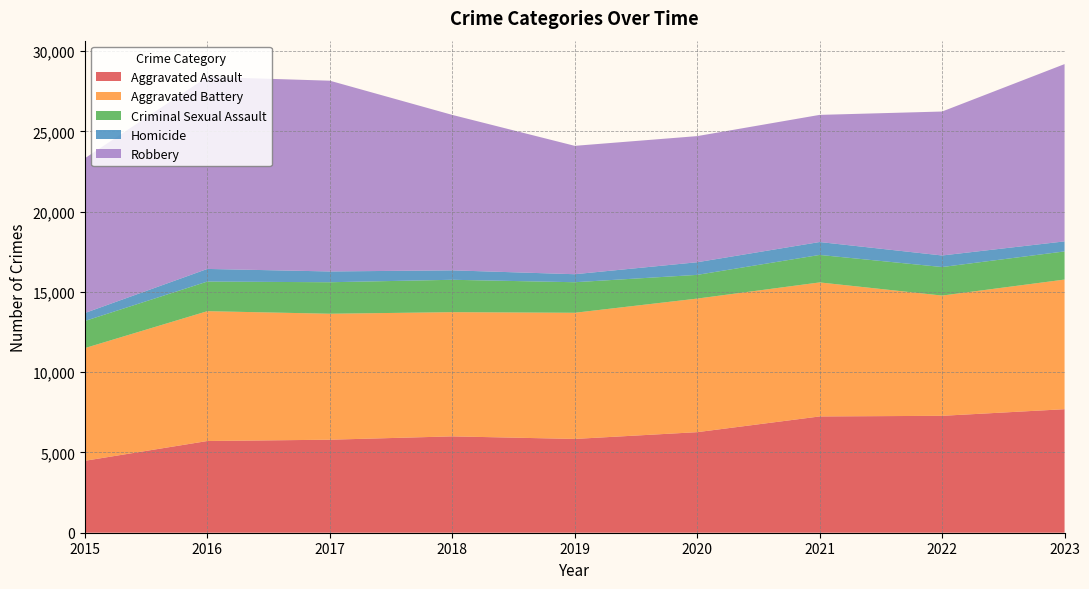

Reading left to right, what are all the values shown in this chart?

Aggravated Assault: 4480	5712	5793	6001	5841	6263	7242	7281	7693
Aggravated Battery: 7019	8086	7845	7735	7857	8319	8347	7489	8074
Criminal Sexual Assault: 1689	1845	1962	2017	1903	1477	1712	1777	1753
Homicide: 496	786	672	588	499	787	804	720	625
Robbery: 9638	11960	11880	9681	7995	7855	7918	8965	11041